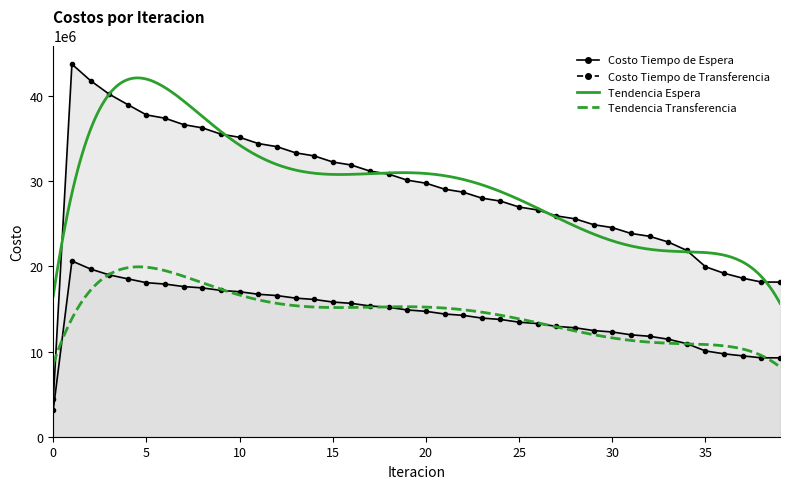

True or false: Costo Tiempo de Transferencia and Costo Tiempo de Espera cross at least once.

False